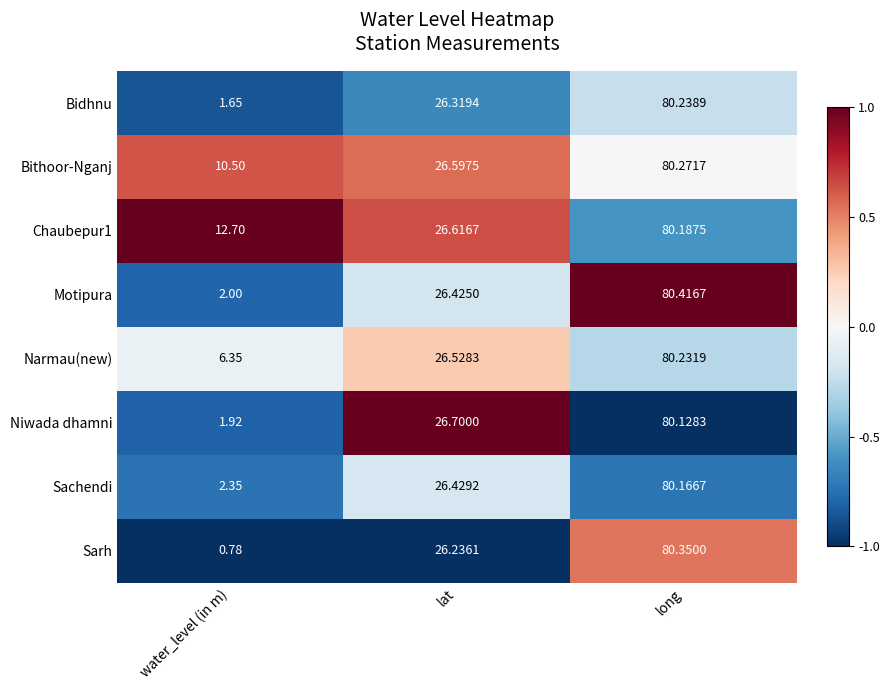

Between water_level (in m) and long, which series saw the biggest shift?

Sarh